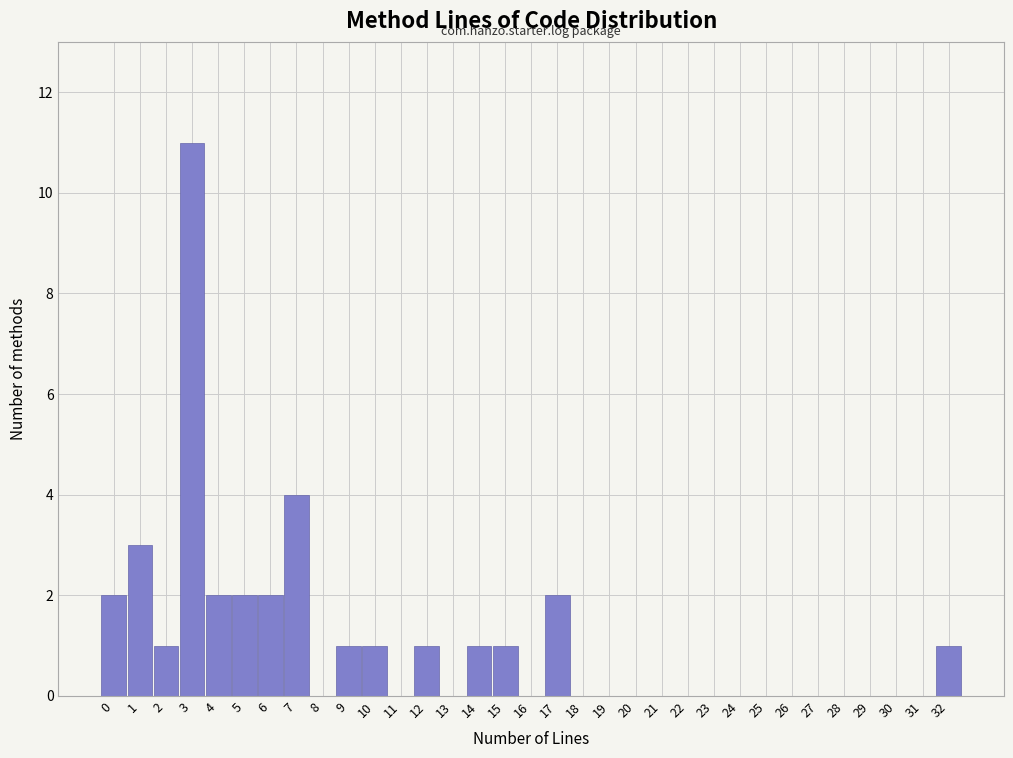

Reading left to right, list every bar in this chart as the range it spans on the x-axis followed by its height. The values are not printed on the chart, so give them approximately, as read against the axis.

-0.5 to 0.5: 2
0.5 to 1.5: 3
1.5 to 2.5: 1
2.5 to 3.5: 11
3.5 to 4.5: 2
4.5 to 5.5: 2
5.5 to 6.5: 2
6.5 to 7.5: 4
7.5 to 8.5: 0
8.5 to 9.5: 1
9.5 to 10.5: 1
10.5 to 11.5: 0
11.5 to 12.5: 1
12.5 to 13.5: 0
13.5 to 14.5: 1
14.5 to 15.5: 1
15.5 to 16.5: 0
16.5 to 17.5: 2
17.5 to 18.5: 0
18.5 to 19.5: 0
19.5 to 20.5: 0
20.5 to 21.5: 0
21.5 to 22.5: 0
22.5 to 23.5: 0
23.5 to 24.5: 0
24.5 to 25.5: 0
25.5 to 26.5: 0
26.5 to 27.5: 0
27.5 to 28.5: 0
28.5 to 29.5: 0
29.5 to 30.5: 0
30.5 to 31.5: 0
31.5 to 32.5: 1